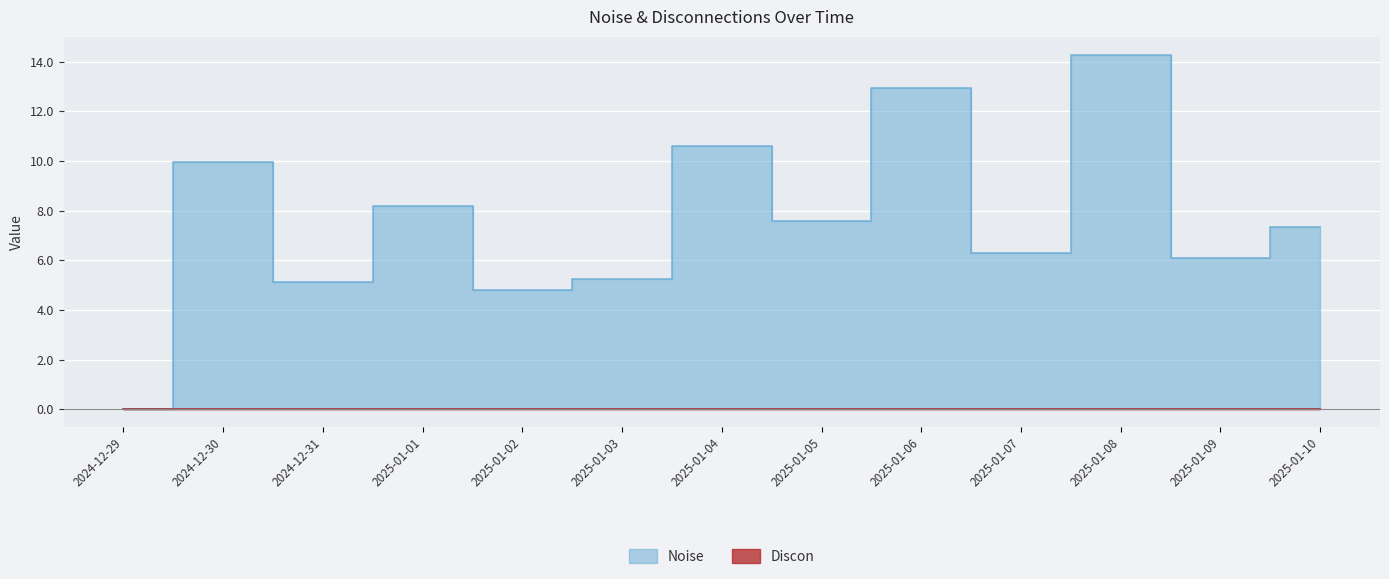

True or false: the data shows 5.1 at 2024-12-31.

True